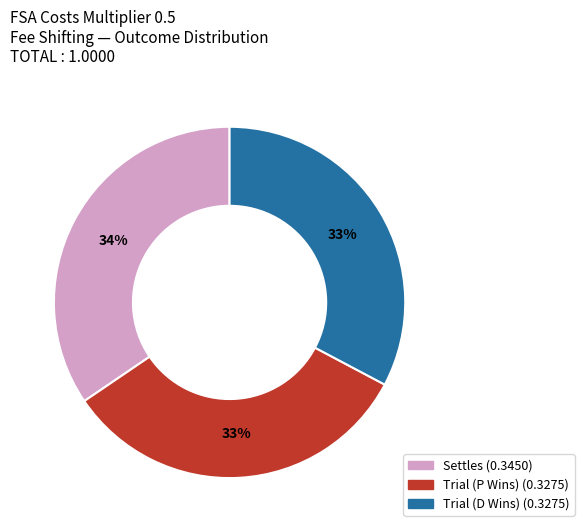

Combined, do Settles and Trial (P Wins) account for over 50%?

Yes